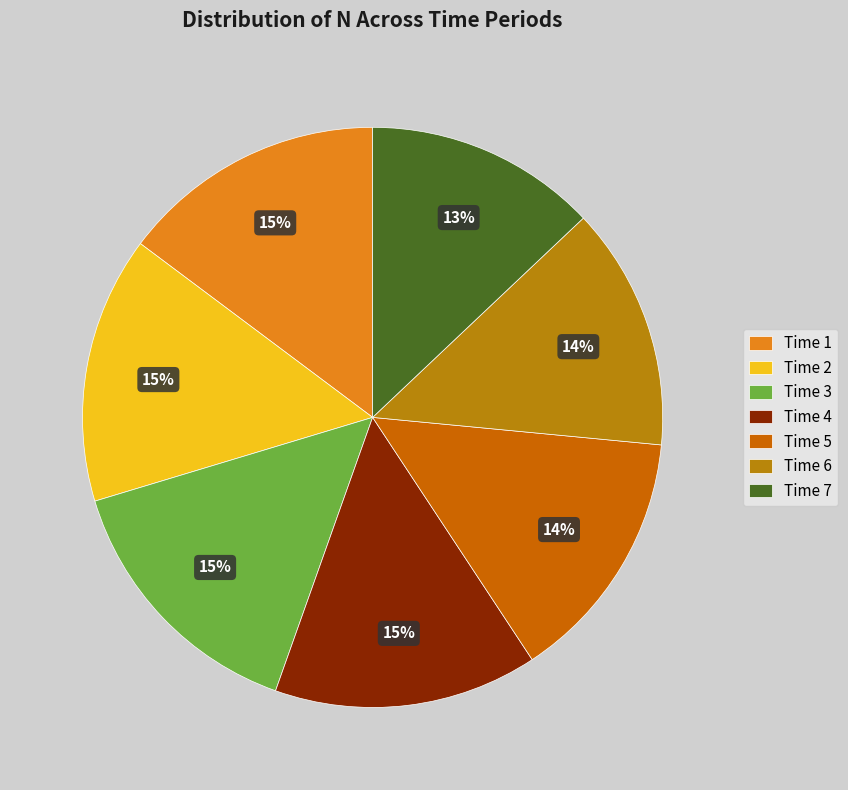

Rank the categories by value from lowest to highest.

7, 6, 5, 4, 1, 2, 3